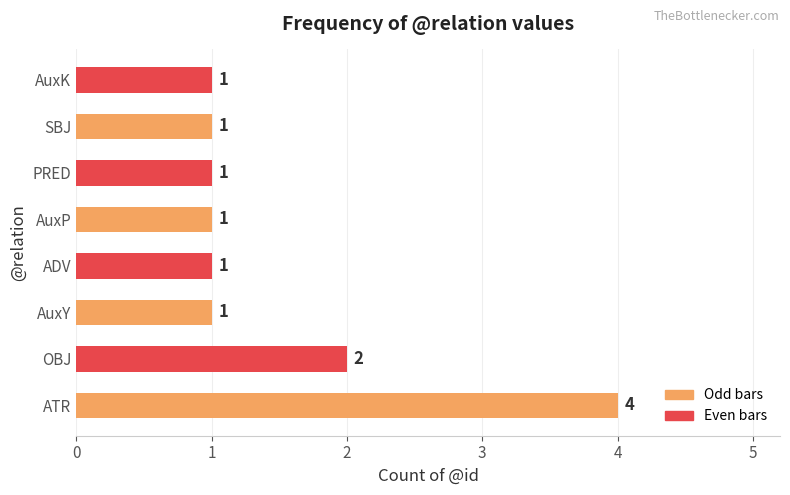

Reading bottom to top, what are all the values shown in this chart?

4	2	1	1	1	1	1	1